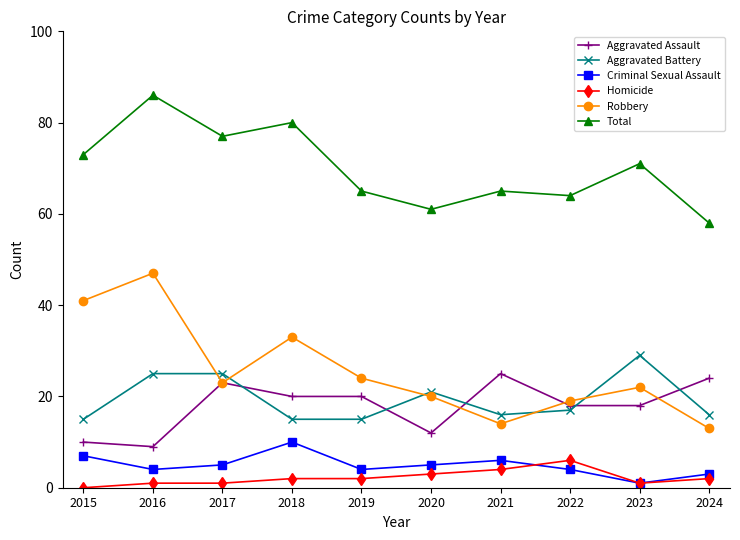

True or false: Total and Aggravated Battery intersect in this chart.

False